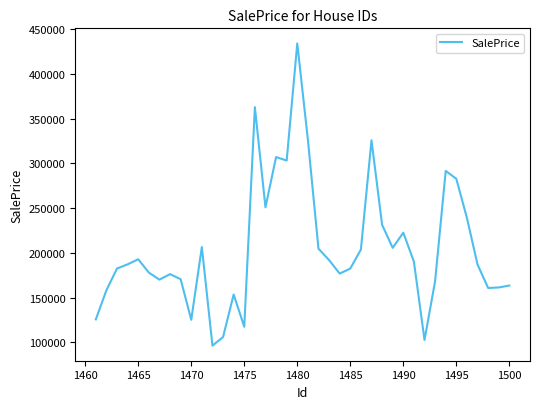

What is the maximum value shown in the chart?

433894.5